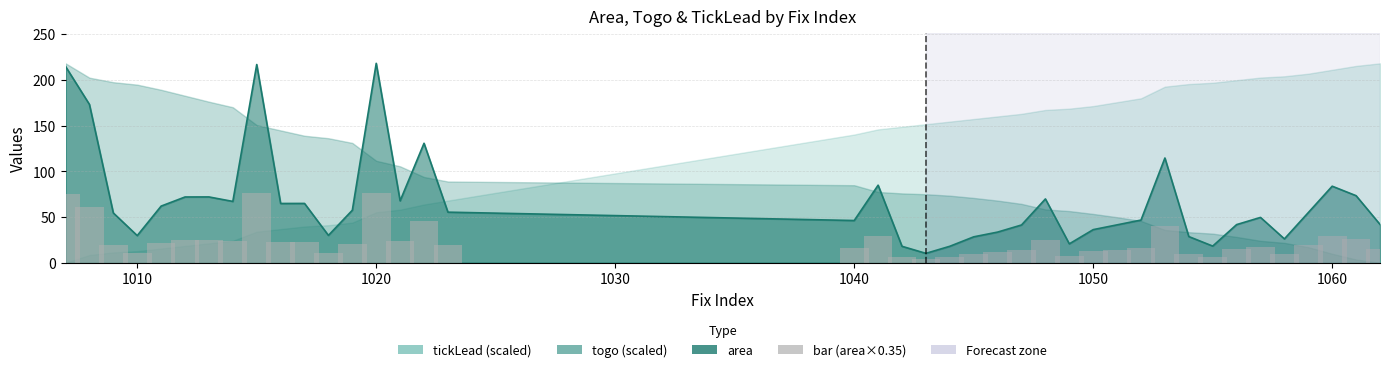

Reading left to right, what are all the values shown in this chart?

75.2	60.6	19.1	10.4	21.7	25.2	25.2	23.5	75.9	22.7	22.7	10.5	20.1	76.4	23.7	45.8	19.4	16.2	29.7	6.3	3.6	6.3	9.9	11.7	14.5	24.4	7.2	12.7	14.5	16.4	40.1	10.0	6.4	14.6	17.4	9.1	19.2	29.3	25.7	14.7